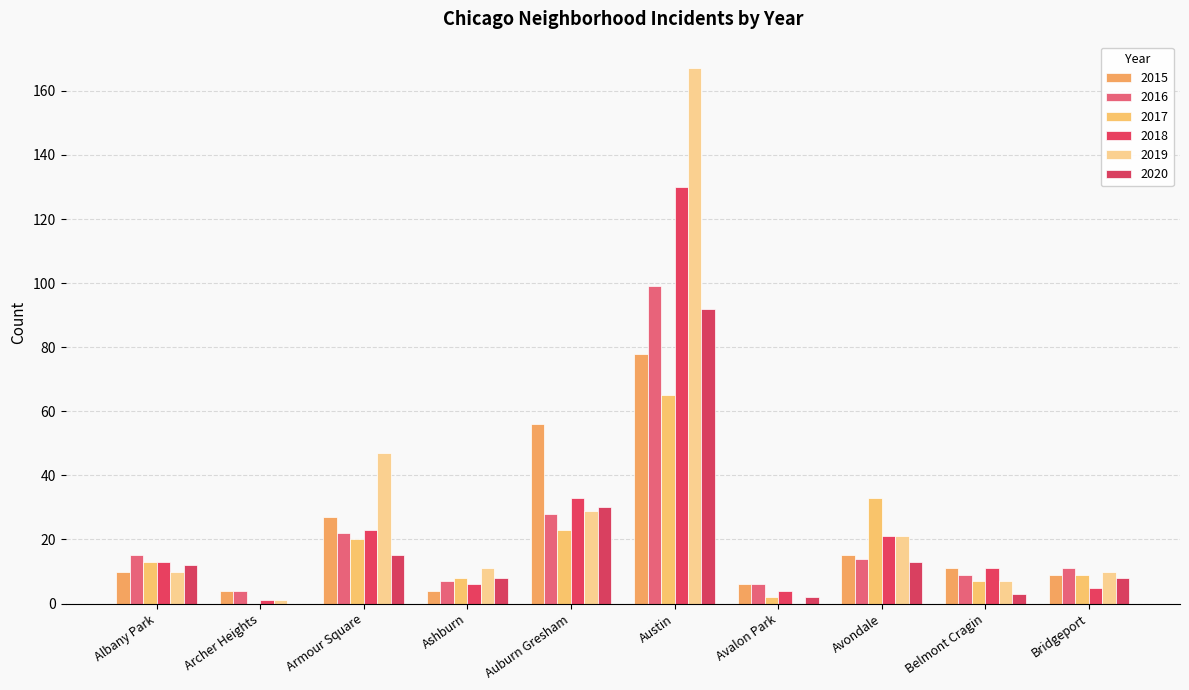

What is the difference between the second highest and second lowest values in the 2016 series?

22